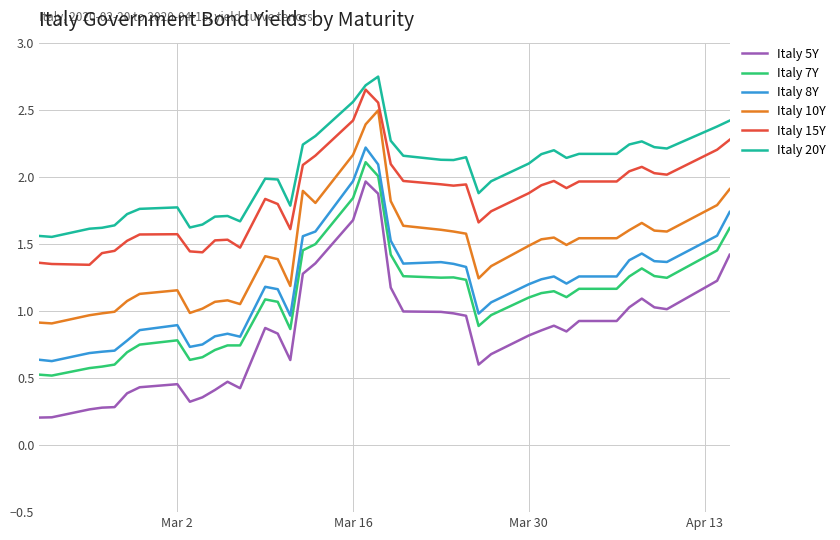

What is the sum of all Italy 8Y values?

47.8